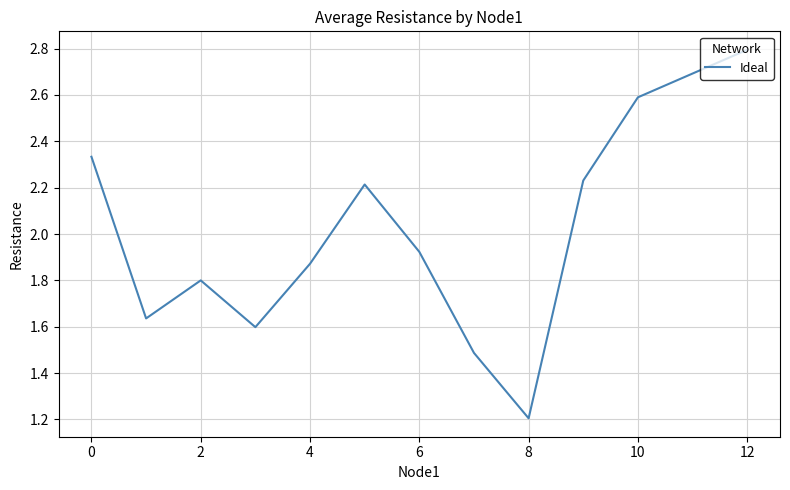

What is the greatest value displayed?

2.8